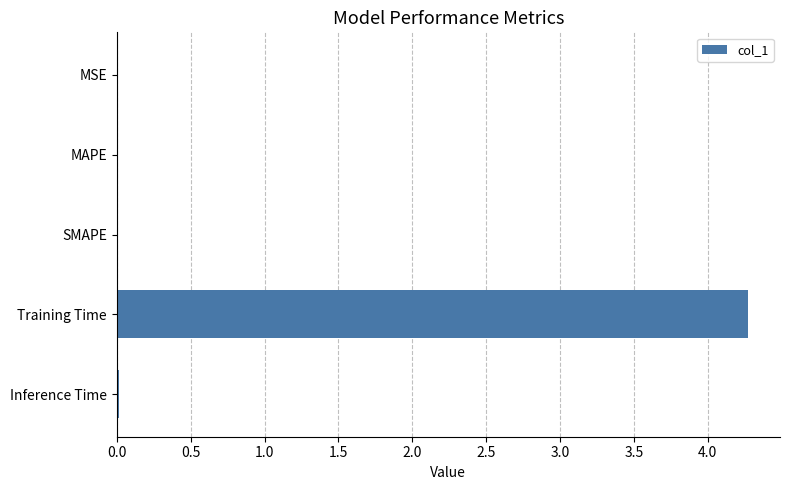

What is the sum of all values?

4.3